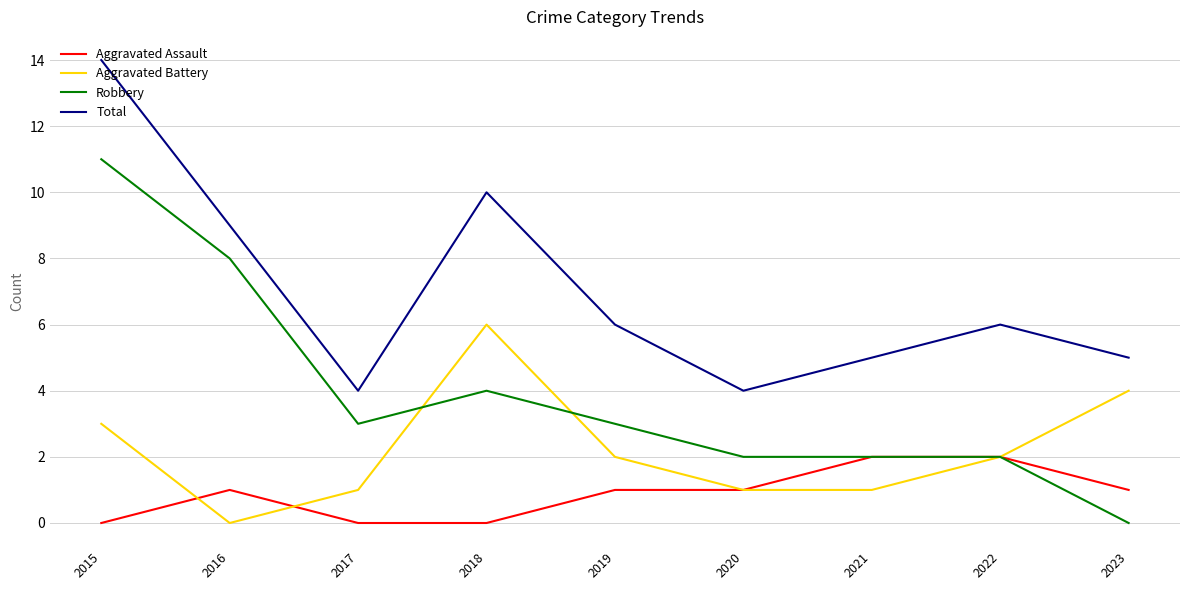

Which label corresponds to the largest value in the chart?

2015